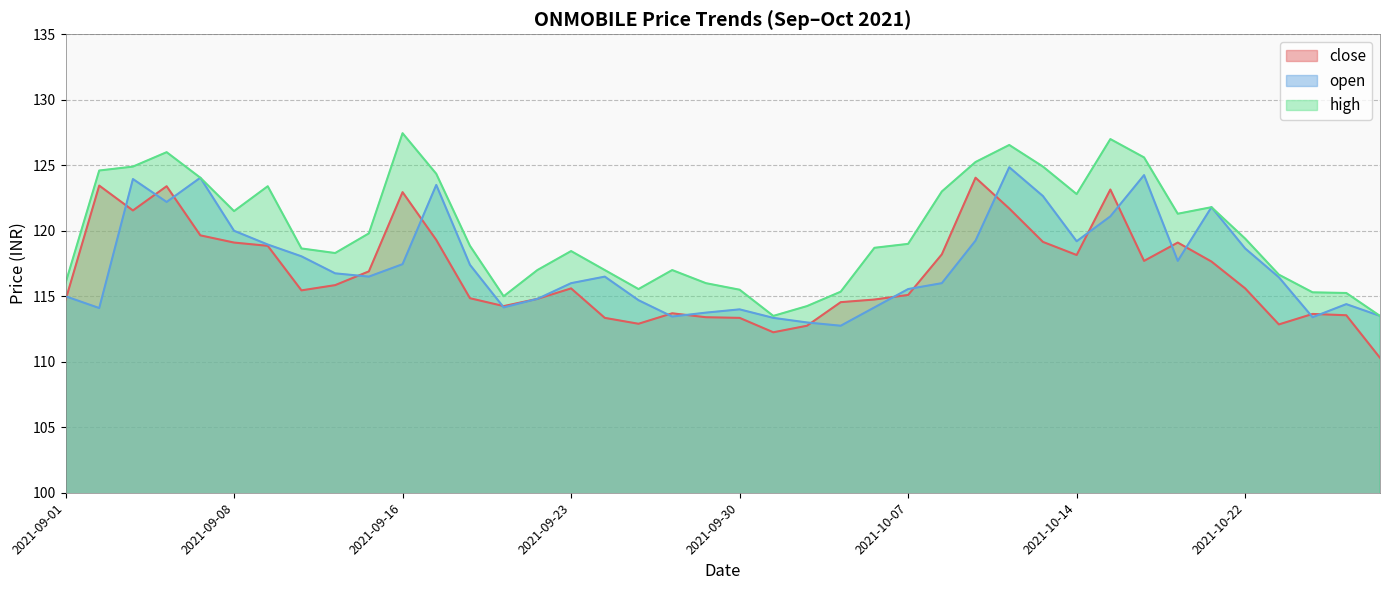

In open, how many points are higher than both neighbors (excluding endpoints)?

9